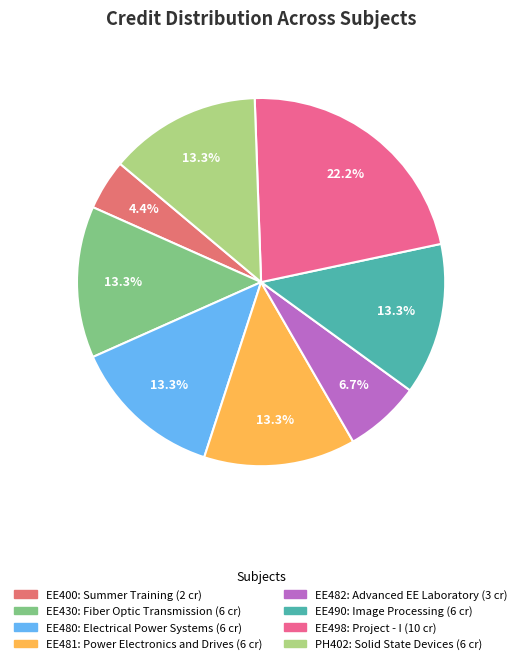

Which category has the smallest portion of the pie?

EE400